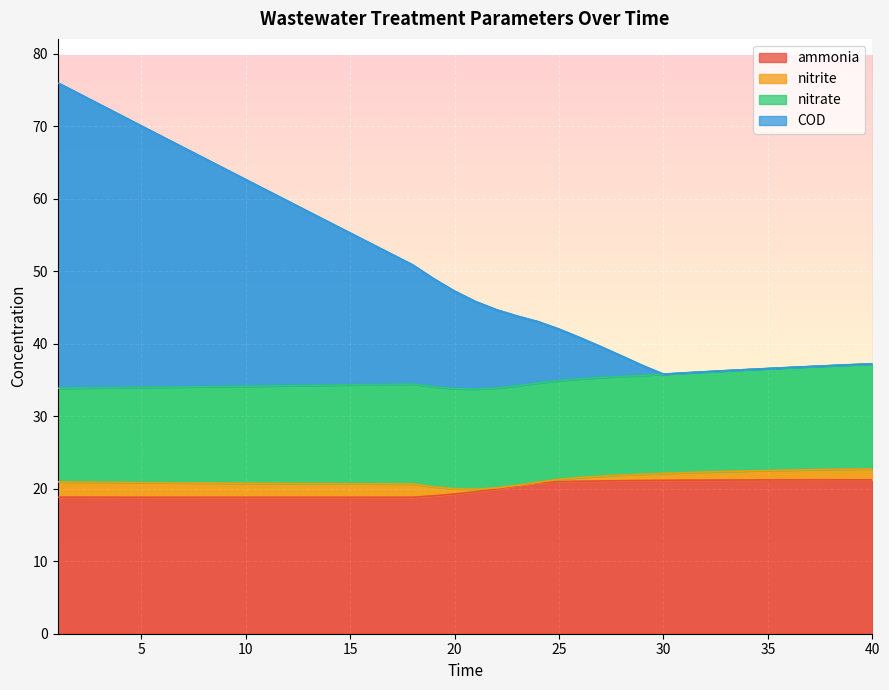

How many interior local valleys does the COD series have?

1